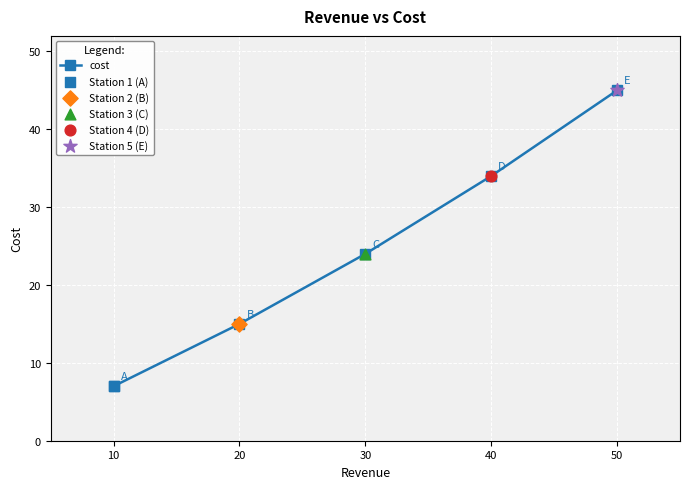

Approximately how many times larger is the value at 30 compared to 50?

0.5